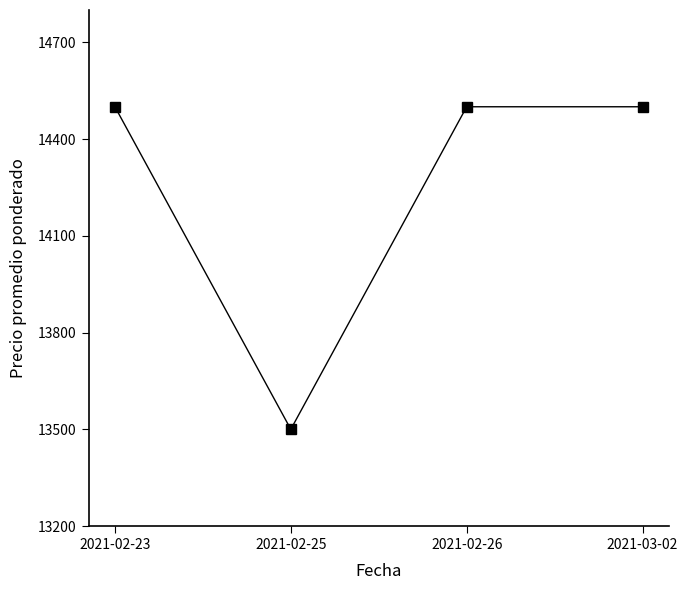

What is the smallest value displayed?

13500